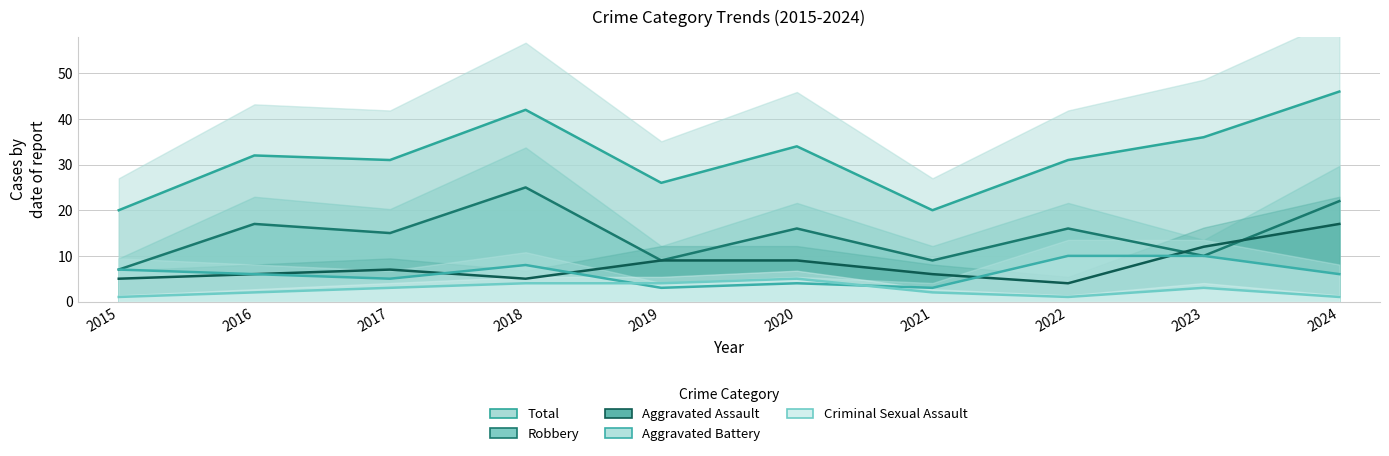

What value does the Criminal Sexual Assault series have at 2016?

2